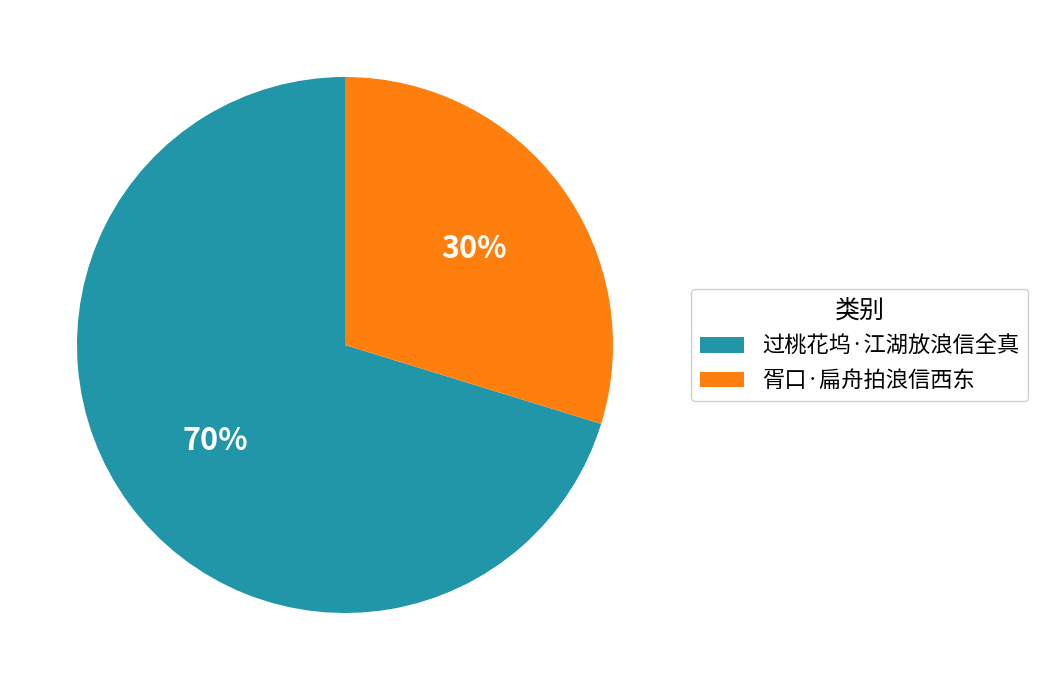

Is it true that 过桃花坞·江湖放浪信全真 is 70% of the pie?

True